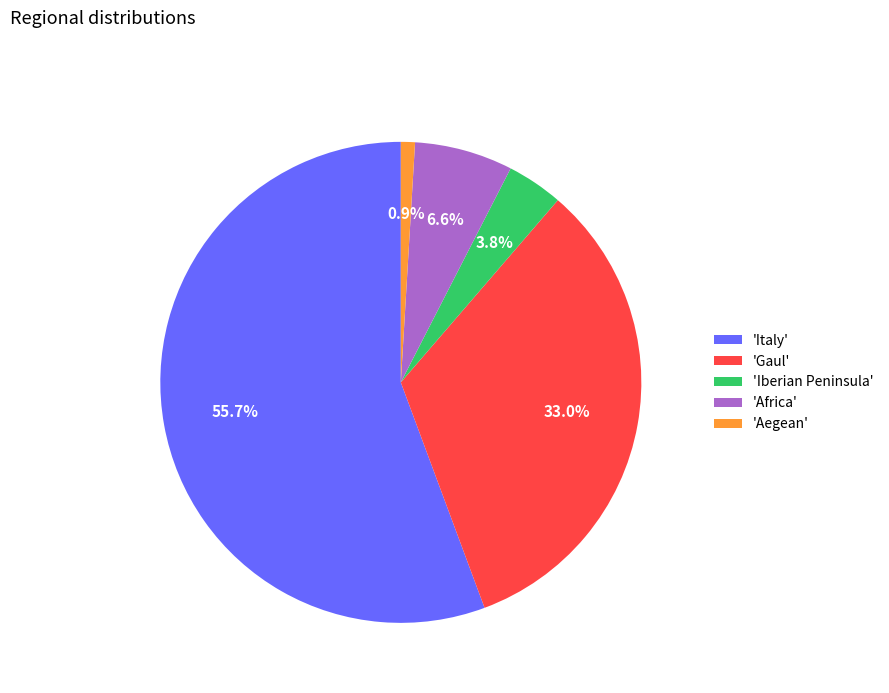

Which slice is the smallest?

'Aegean'